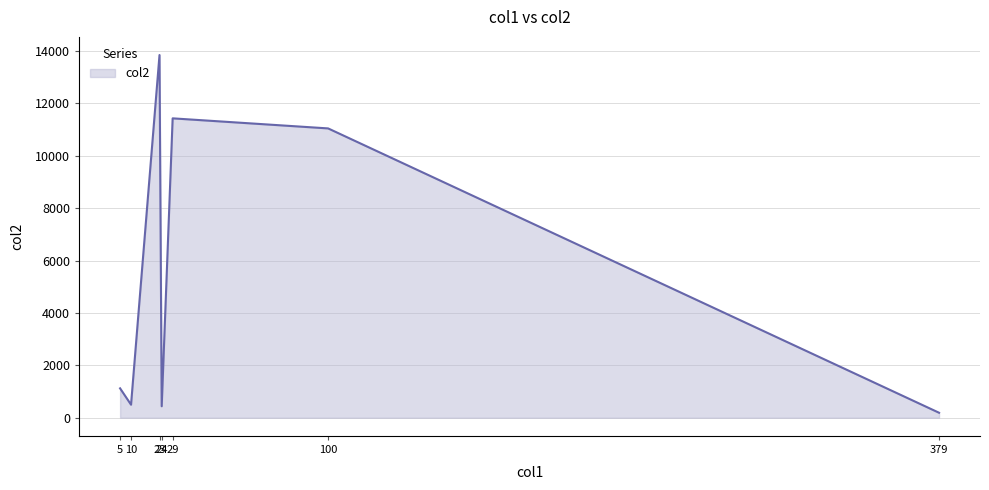

Does the chart have visible grid lines?

Yes